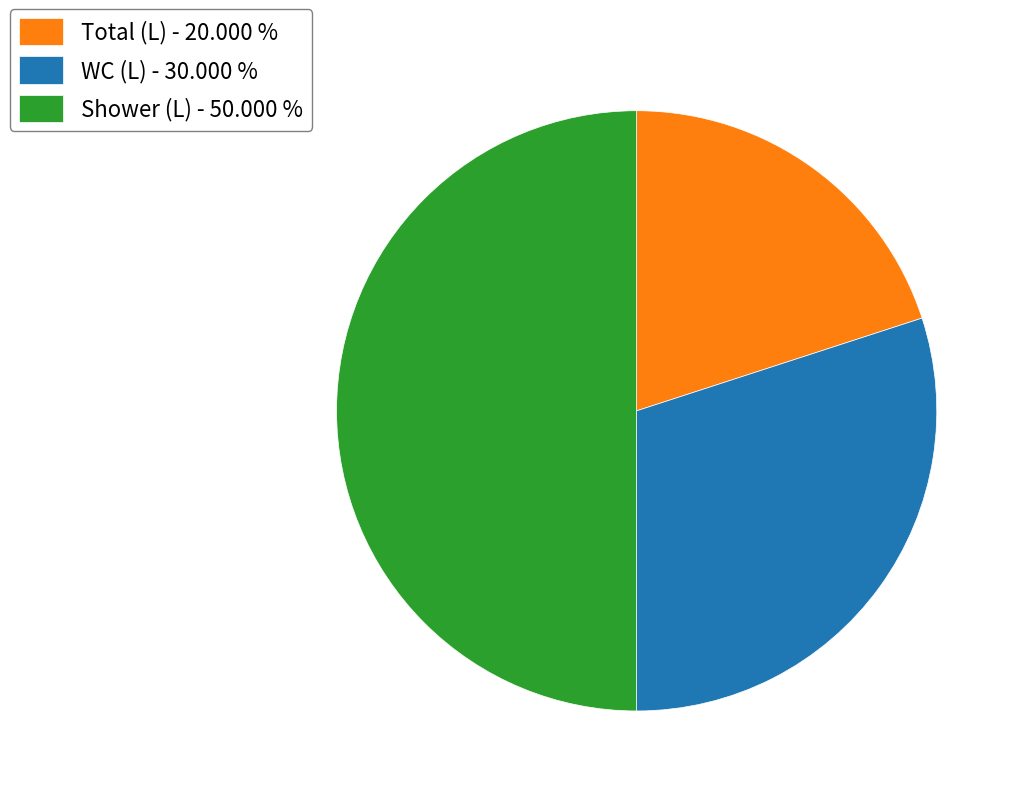

How many slices are in this pie chart?

3